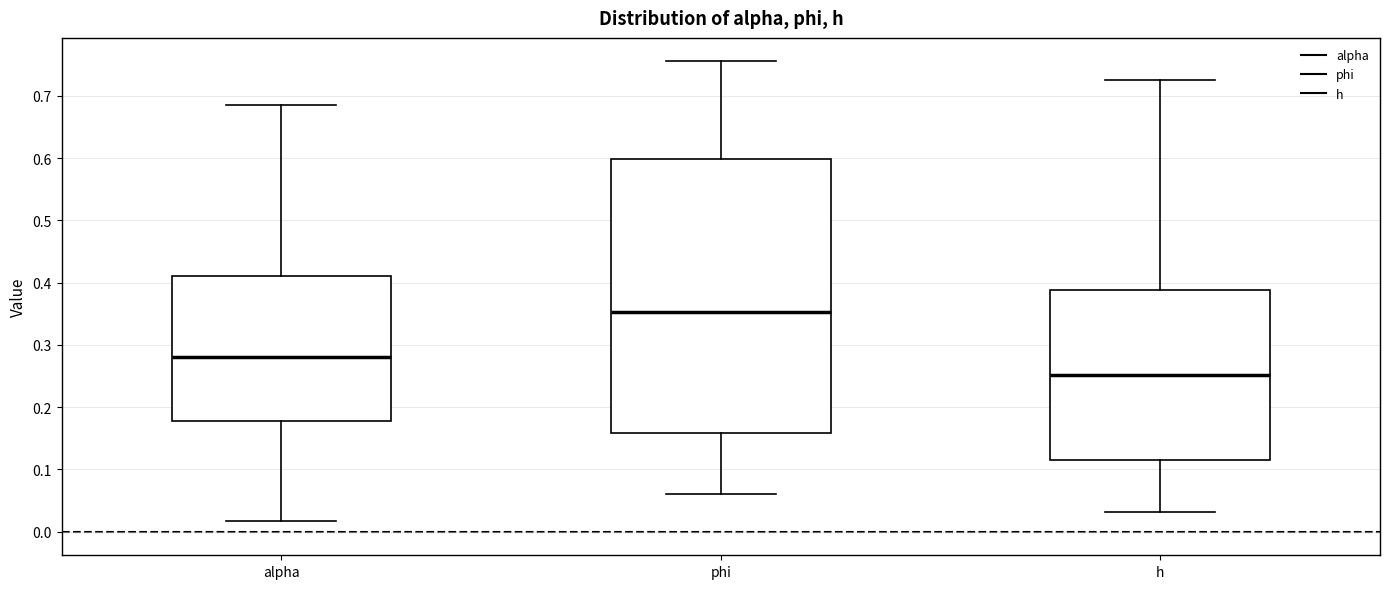

Which box is the tallest, from its lower edge to its upper edge?

phi